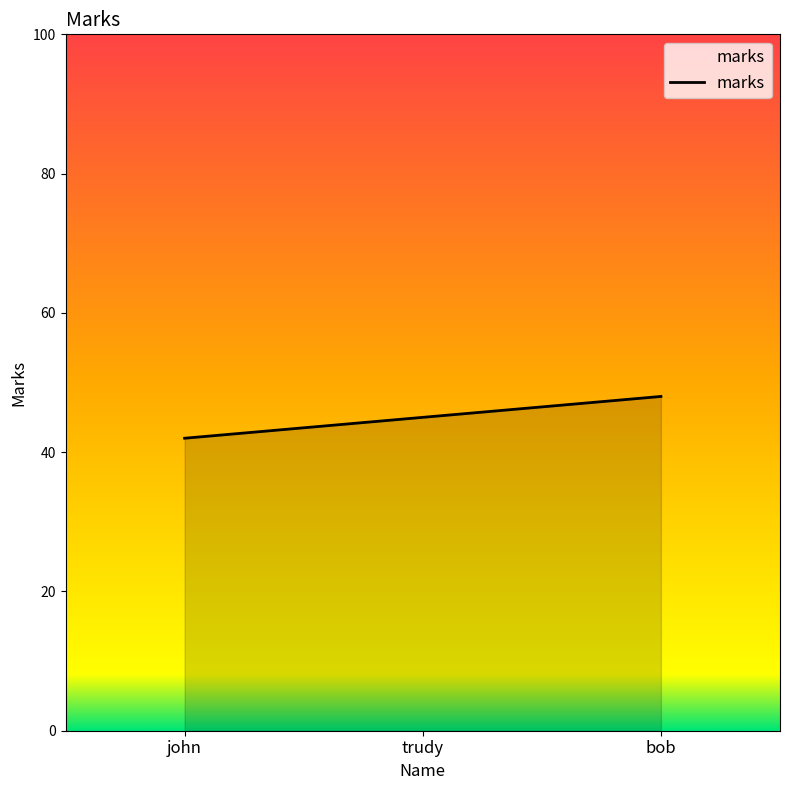

True or false: the data shows 48 at bob.

True